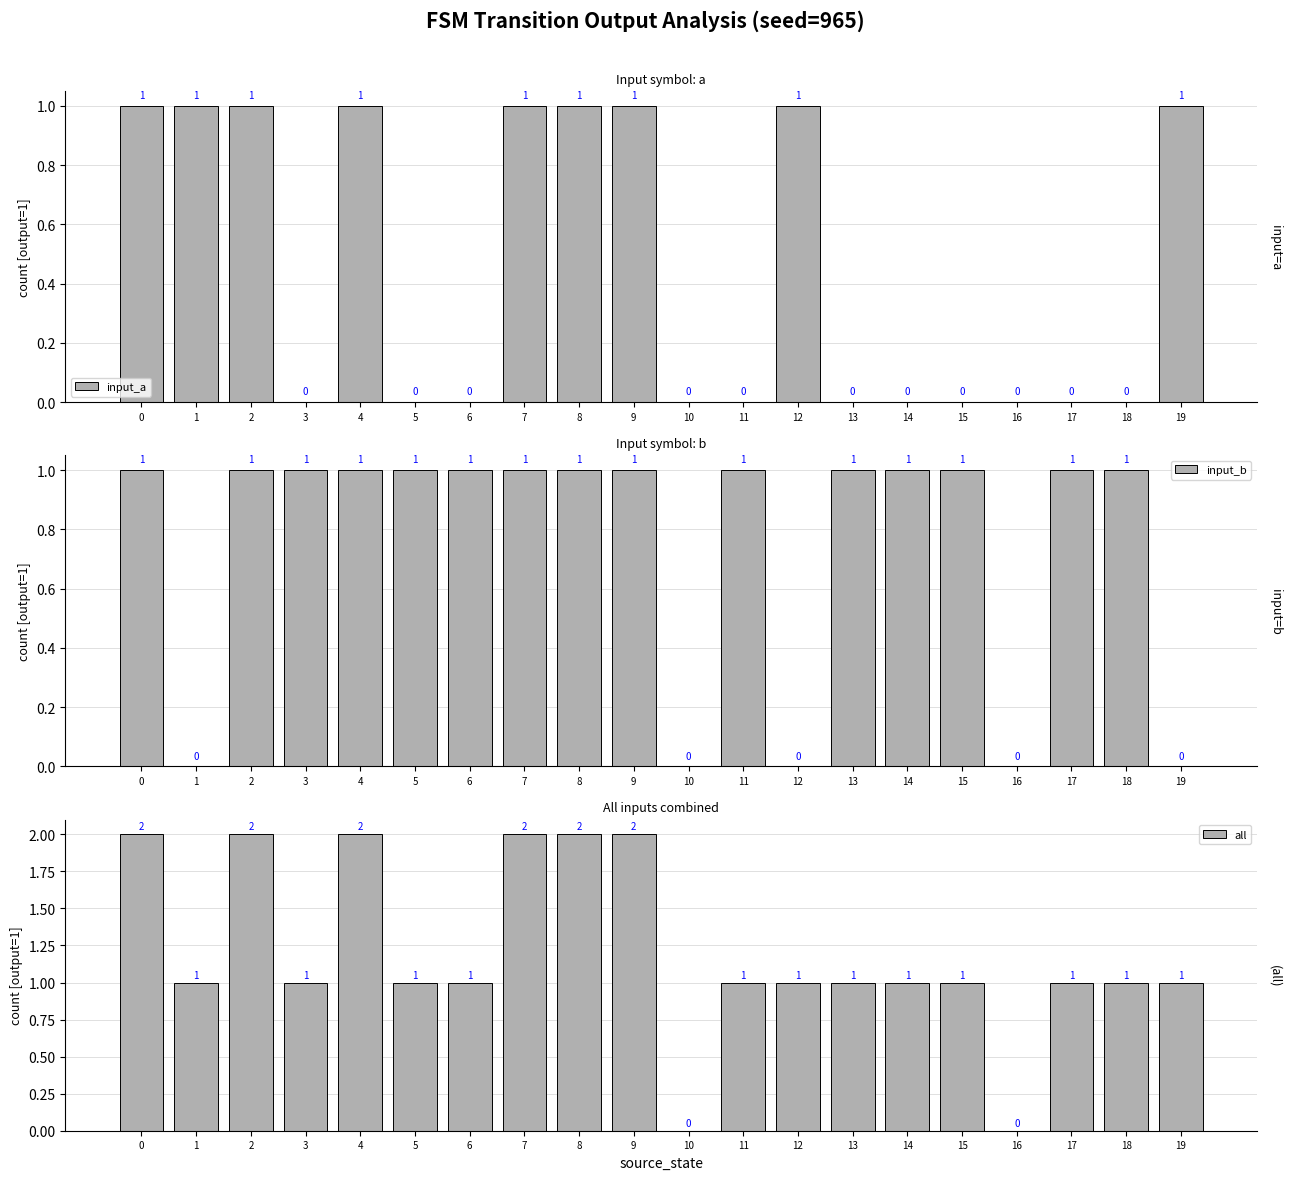

What is the maximum value shown in the chart?

2